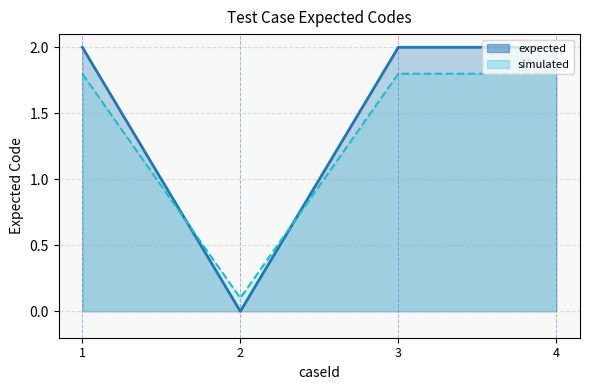

List the labels in order of value, smallest first.

2, 1, 3, 4